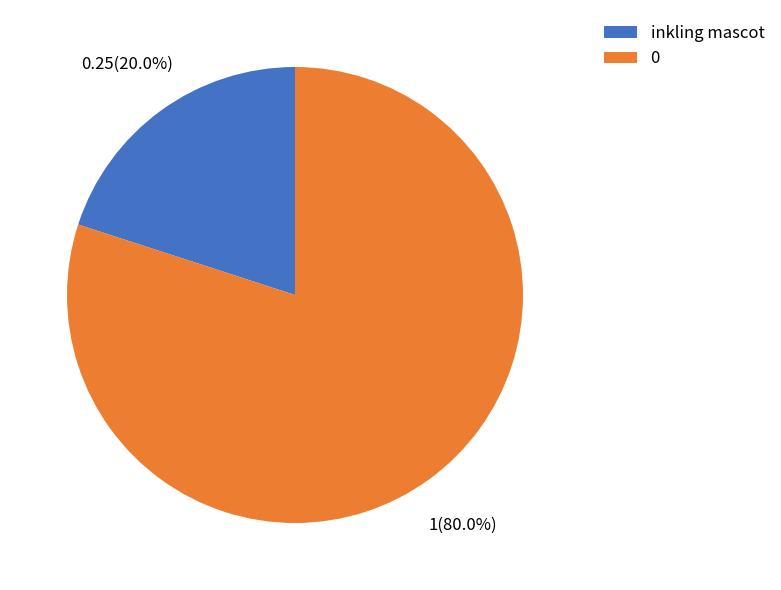

To the nearest percent, what is the difference between the 0 and inkling mascot slice percentages?

60%